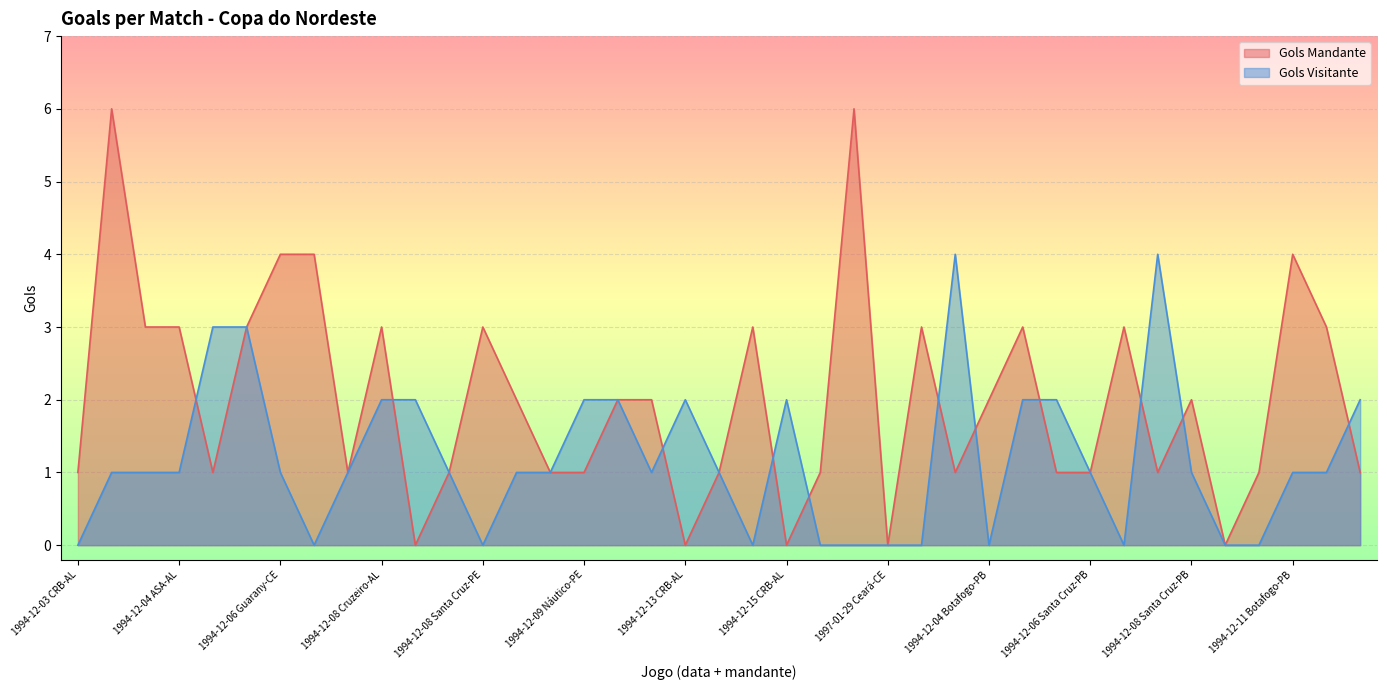

Is it true that Gols Mandante equals 1 at 1994-12-11 Santa Cruz-PE?

False